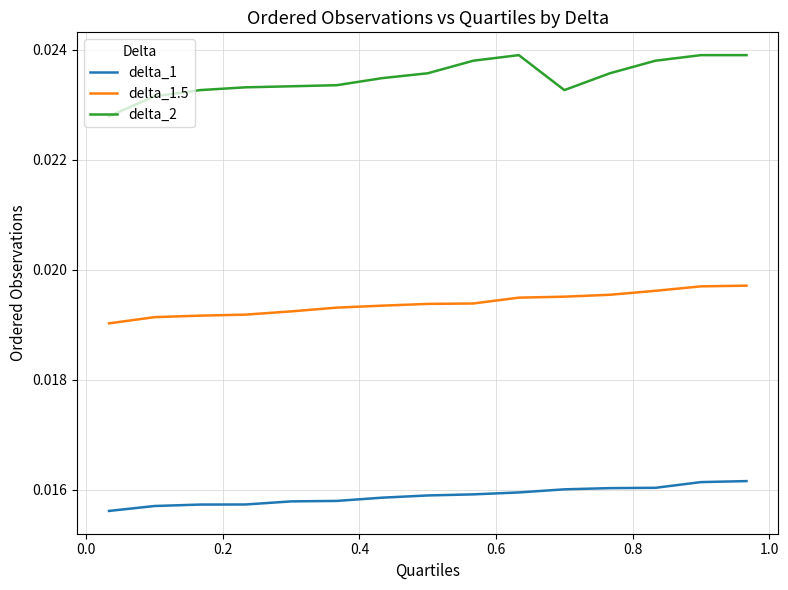

True or false: delta_1 and delta_1.5 intersect in this chart.

False